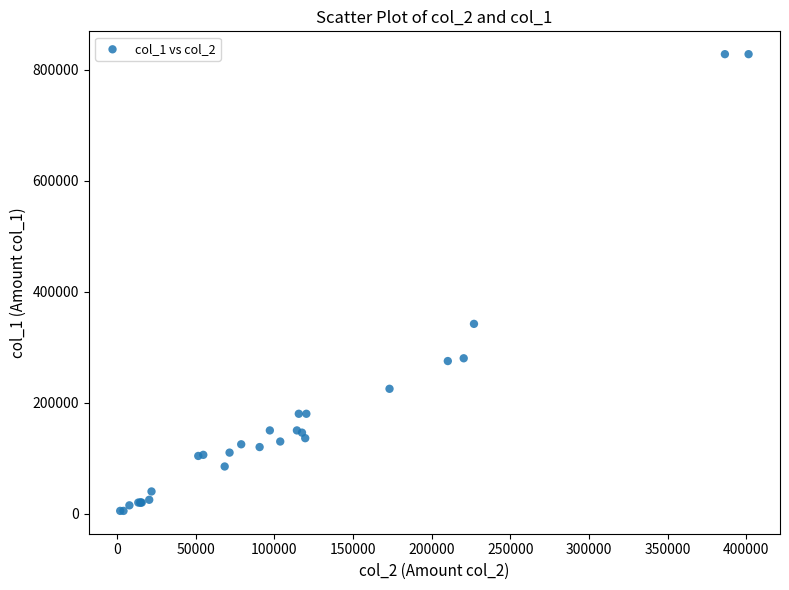

What Y value in the scatter plot is closest to 416500?

342000